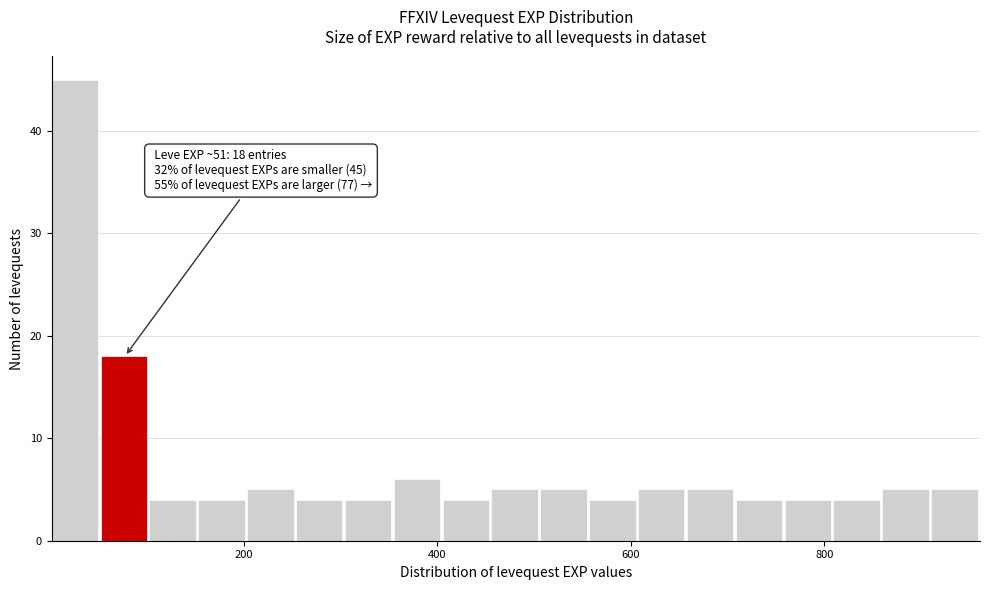

Around what value on the x-axis is the tallest bar? Give the approximate position of its centre, as read against the axis.

20